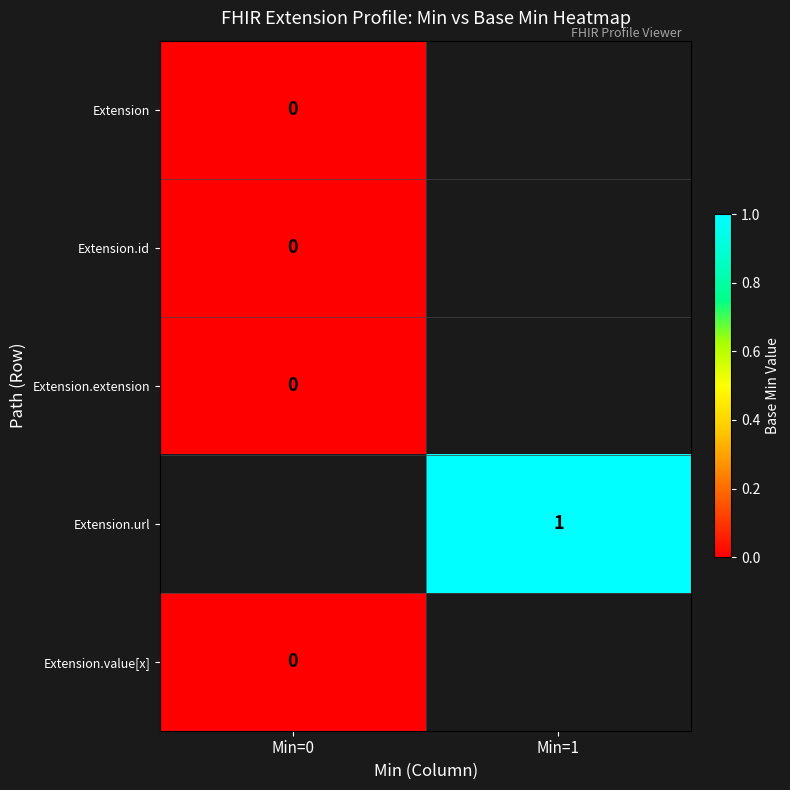

Which category has the highest value across all series?

Min=1